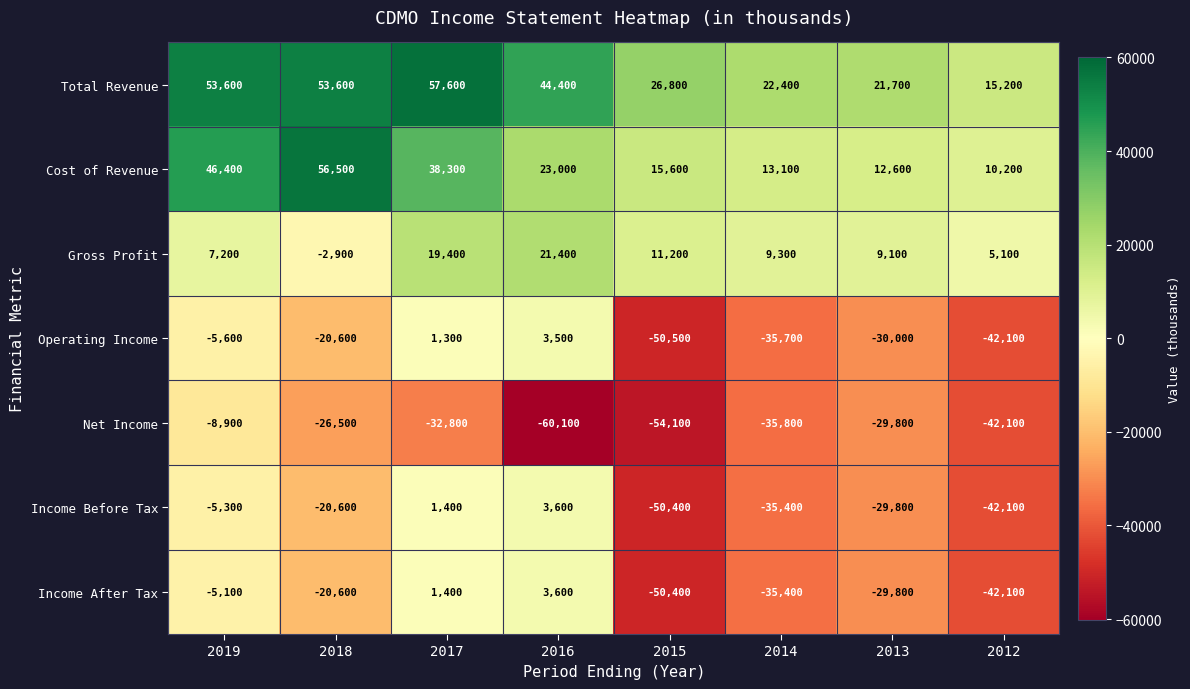

The value of Income Before Tax at 2018 is -20600. True or false?

True